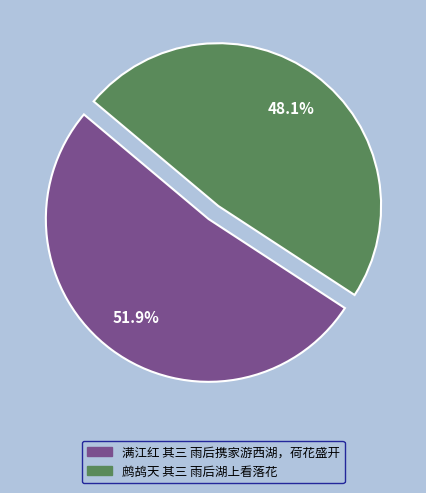

To the nearest percent, what portion does 鹧鸪天 其三 雨后湖上看落花 represent?

48%